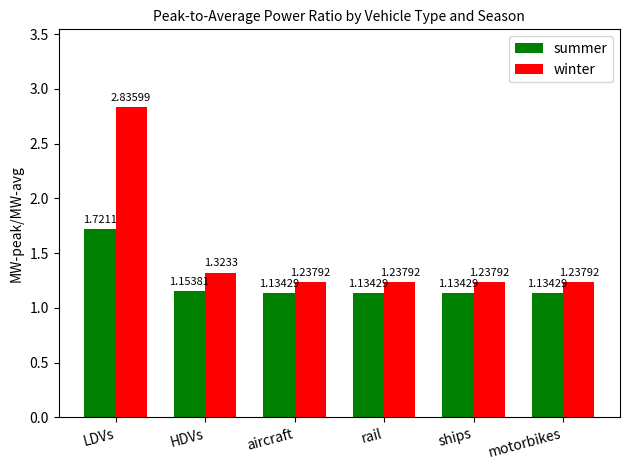

At which category is the sum across all series the highest?

LDVs